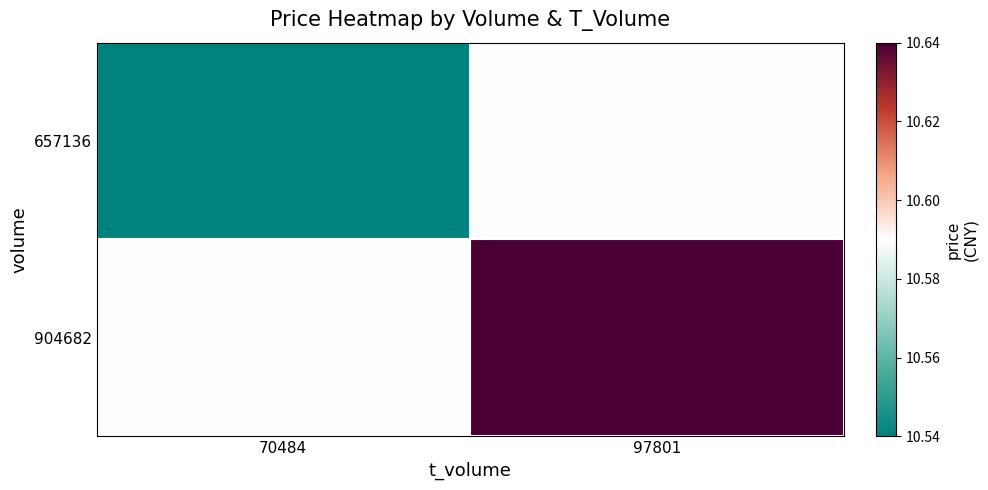

What is the spread (max minus min) of values at 70484?

0.1